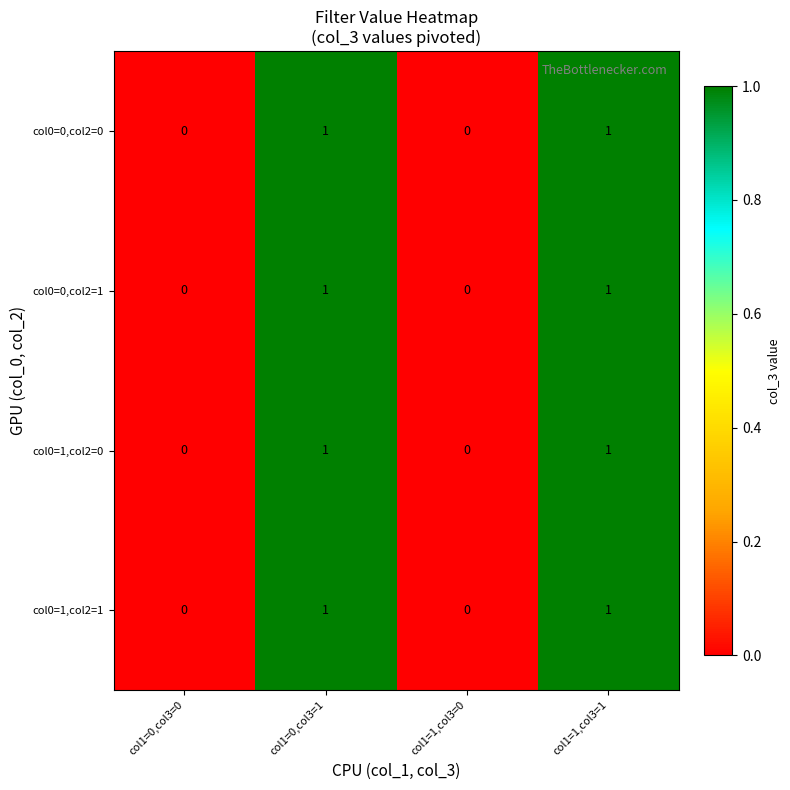

The value of col0=1,col2=0 at col1=0,col3=1 is 1. True or false?

True